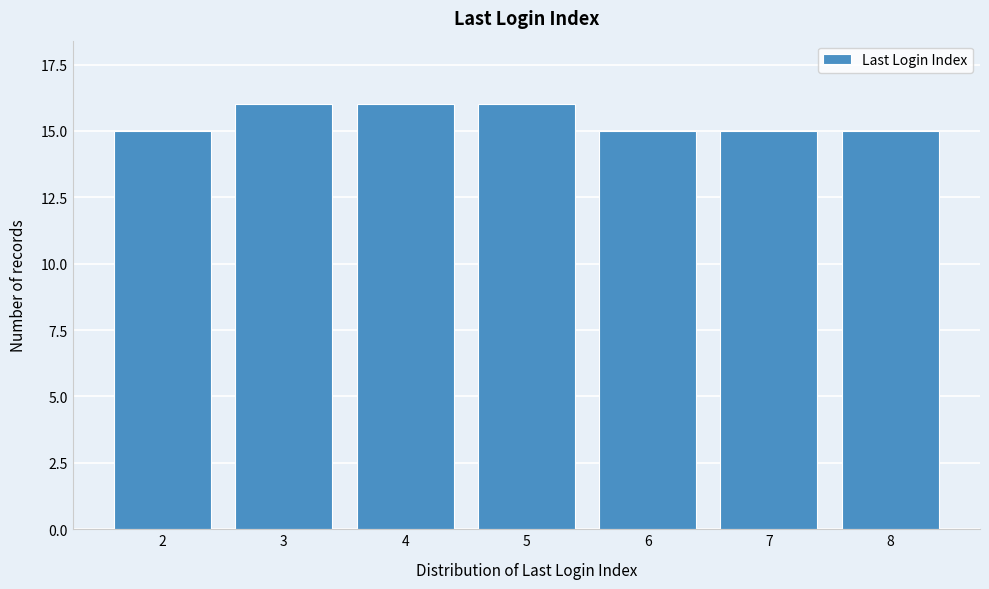

Reading left to right, list all the values displayed in this chart.

15	16	16	16	15	15	15